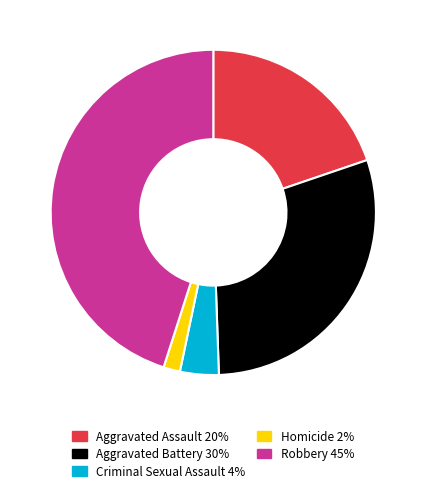

True or false: Robbery accounts for 45% of the total.

True